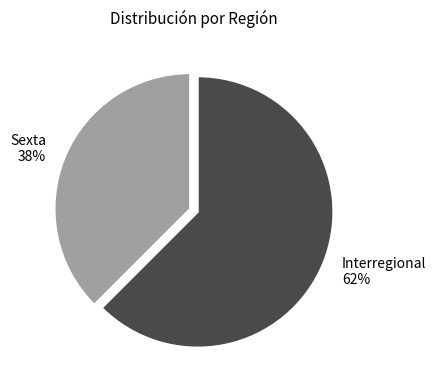

The Sexta slice represents 38% of the pie. True or false?

True